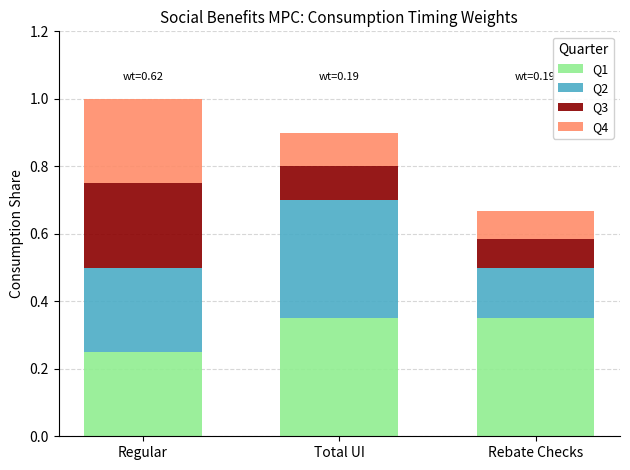

Which category has the lowest value in the Q1 series?

Regular